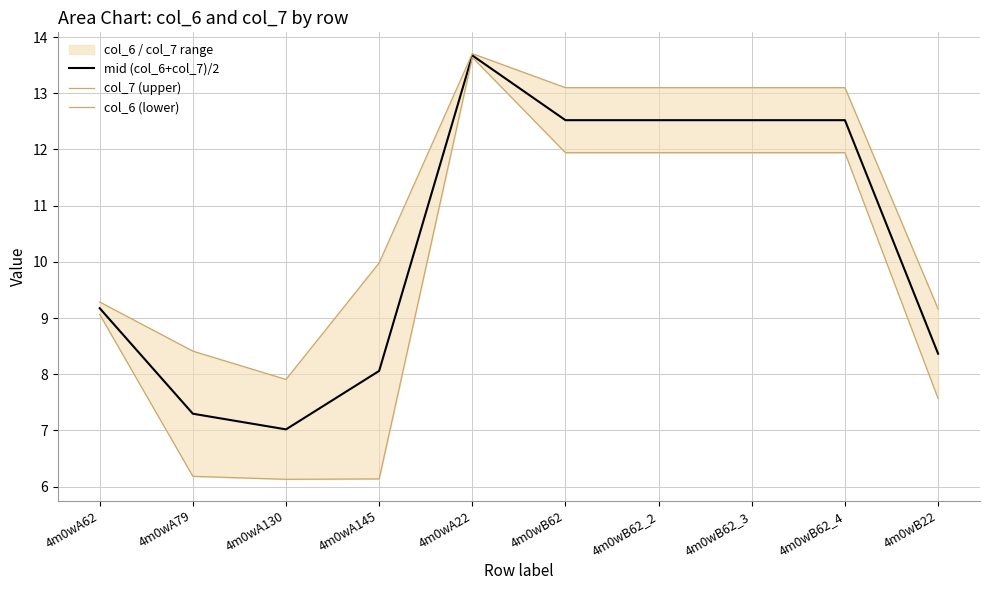

What is the label of the 8th point from the right?

4m0wA130